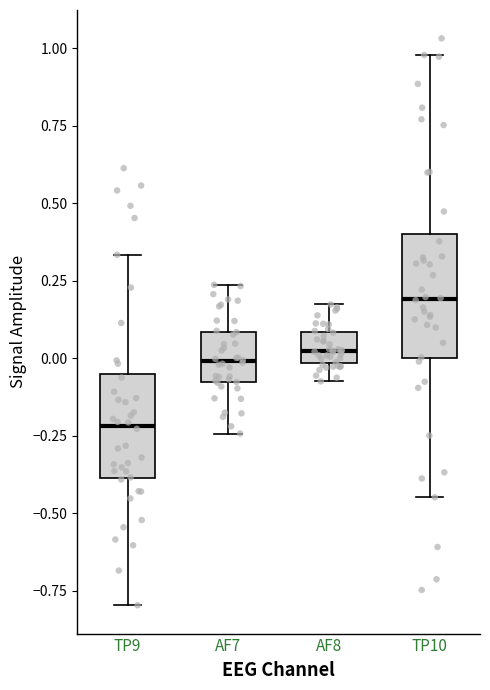

Which box's median line is the highest?

TP10